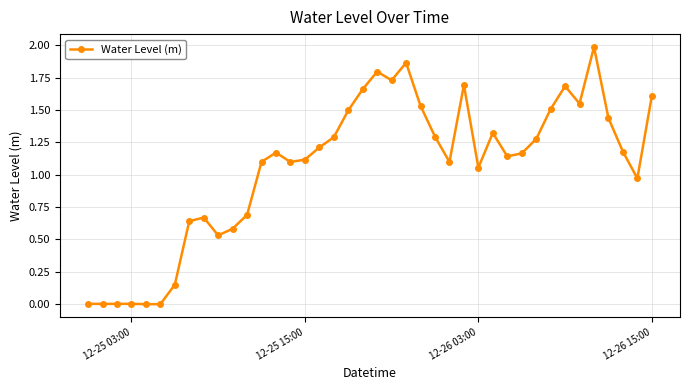

What is the greatest value displayed?

2.0